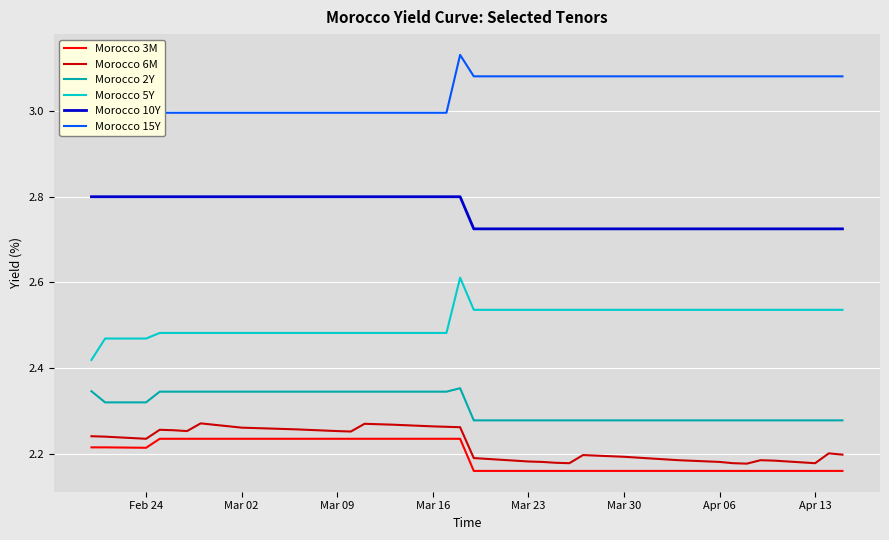

How many data points in Morocco 15Y are less than 3?

19